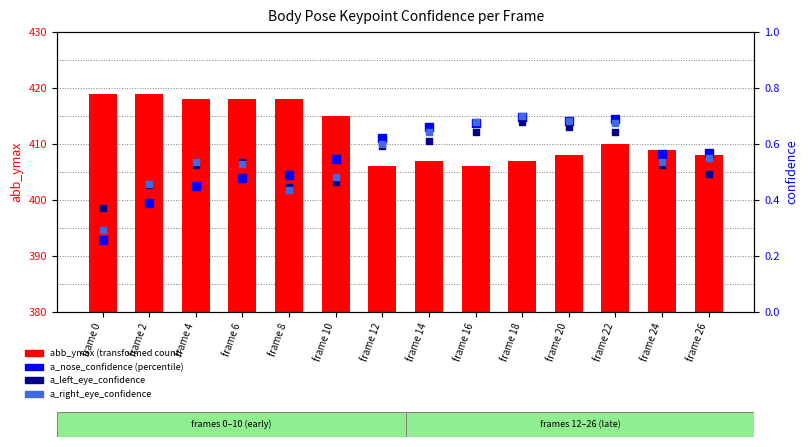

Which series reaches the maximum Y coordinate?

abb_ymax